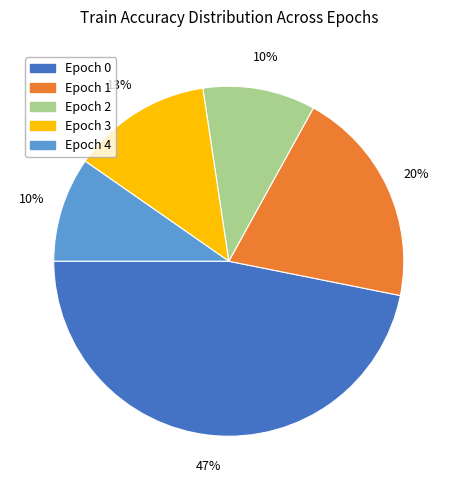

Is there a majority slice in this chart?

No